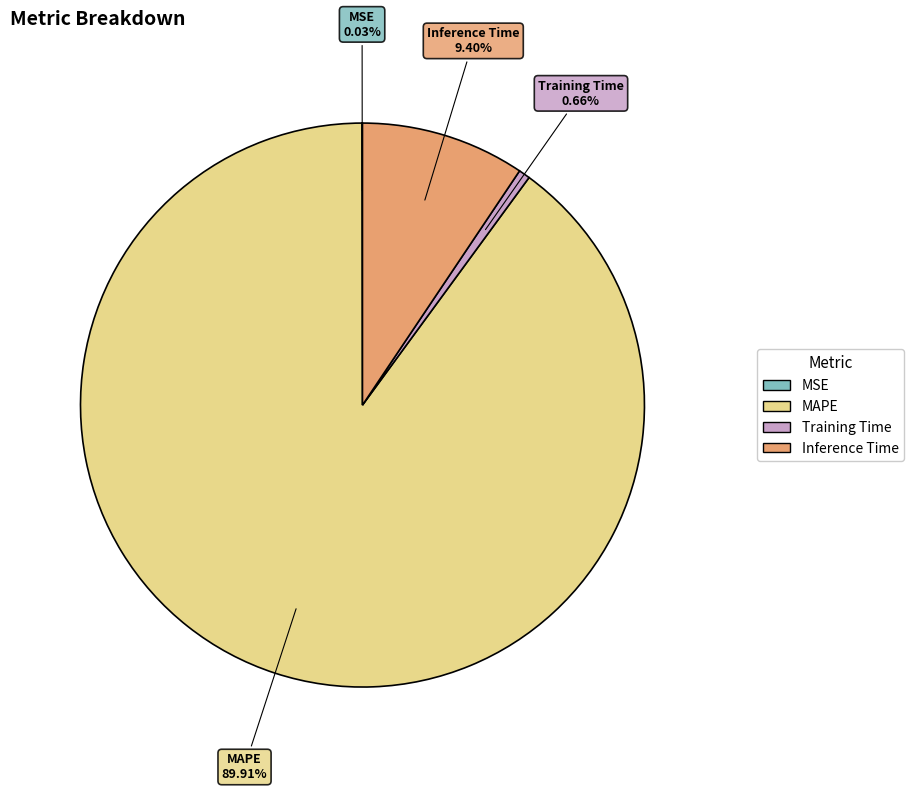

Is there any slice that represents more than half of the pie?

Yes